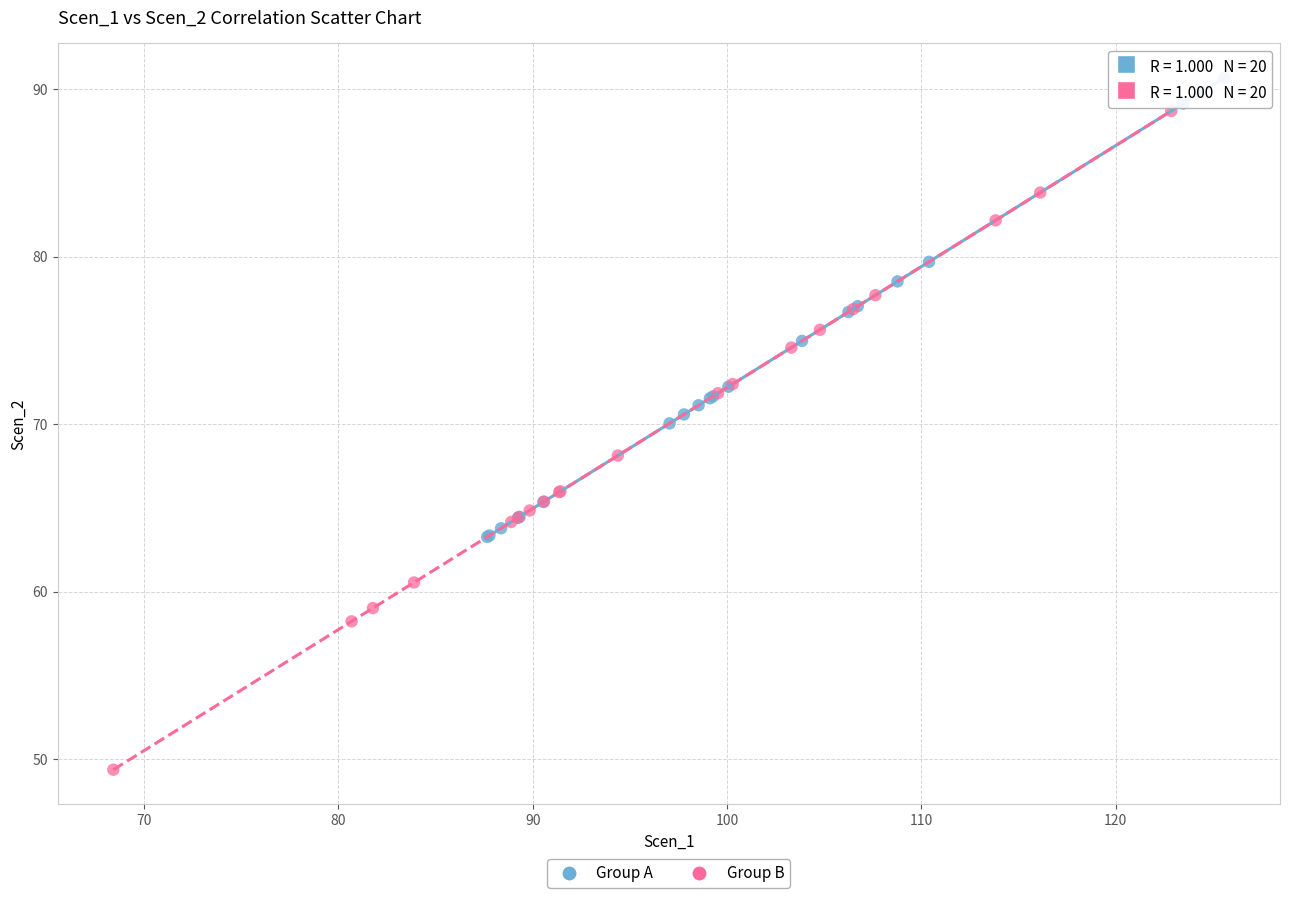

What are all the series names shown in the legend?

Group A, Group B